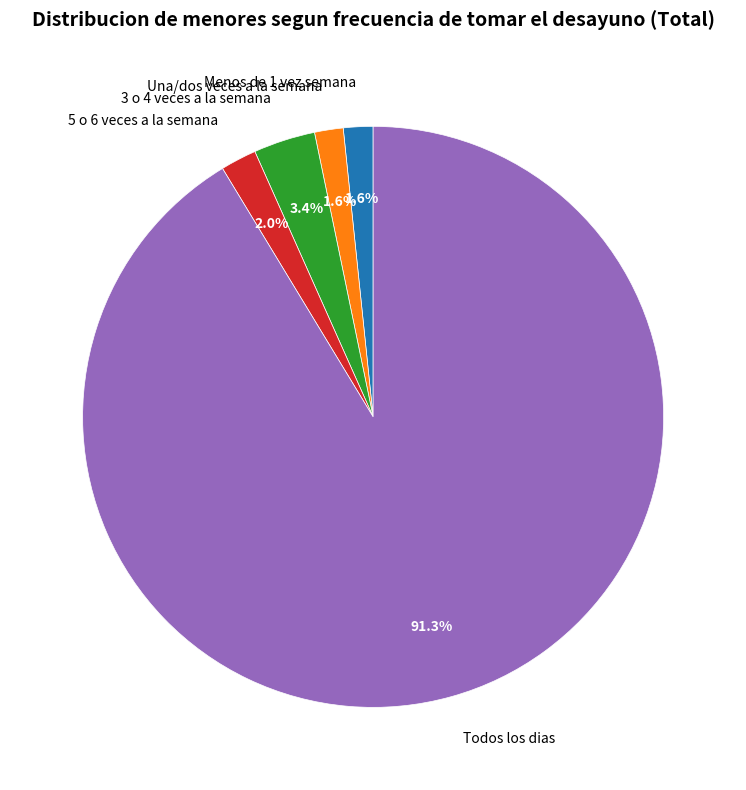

What portion of the pie excludes 5 o 6 veces a la semana?

98.0%